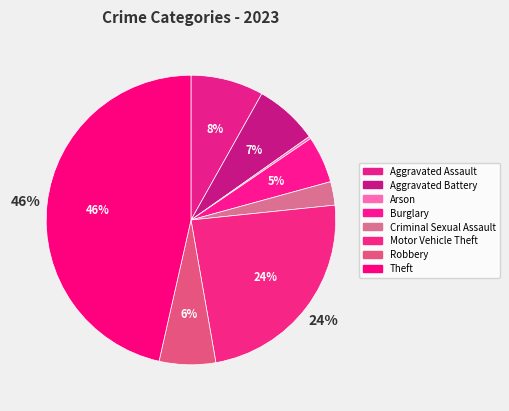

Which category has the biggest portion of the pie?

Theft